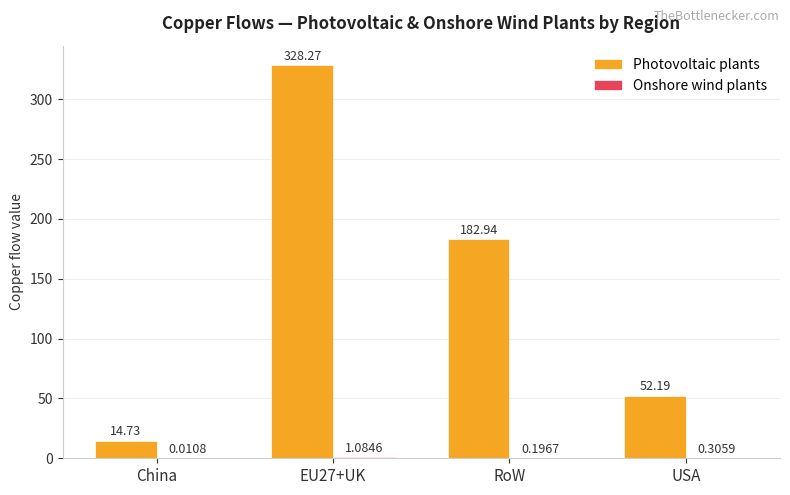

Which series has the largest total across all categories?

Photovoltaic plants